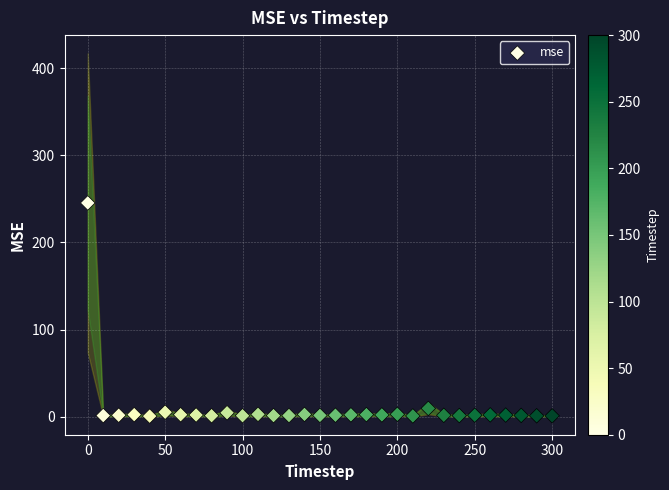

What is the range of X values (max minus min)?

300.0